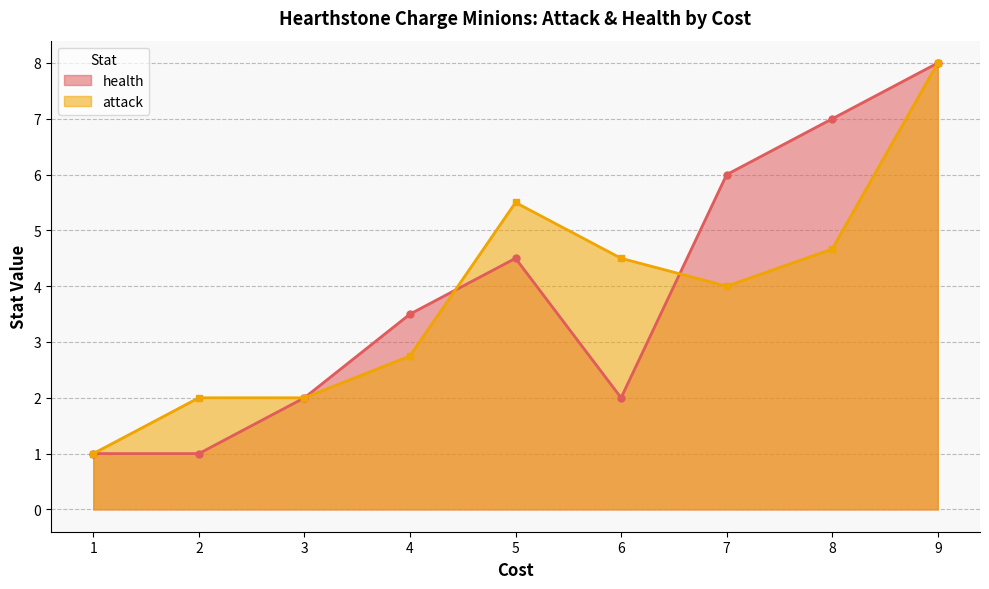

What is the difference between the maximum and minimum values in the health series?

7.0